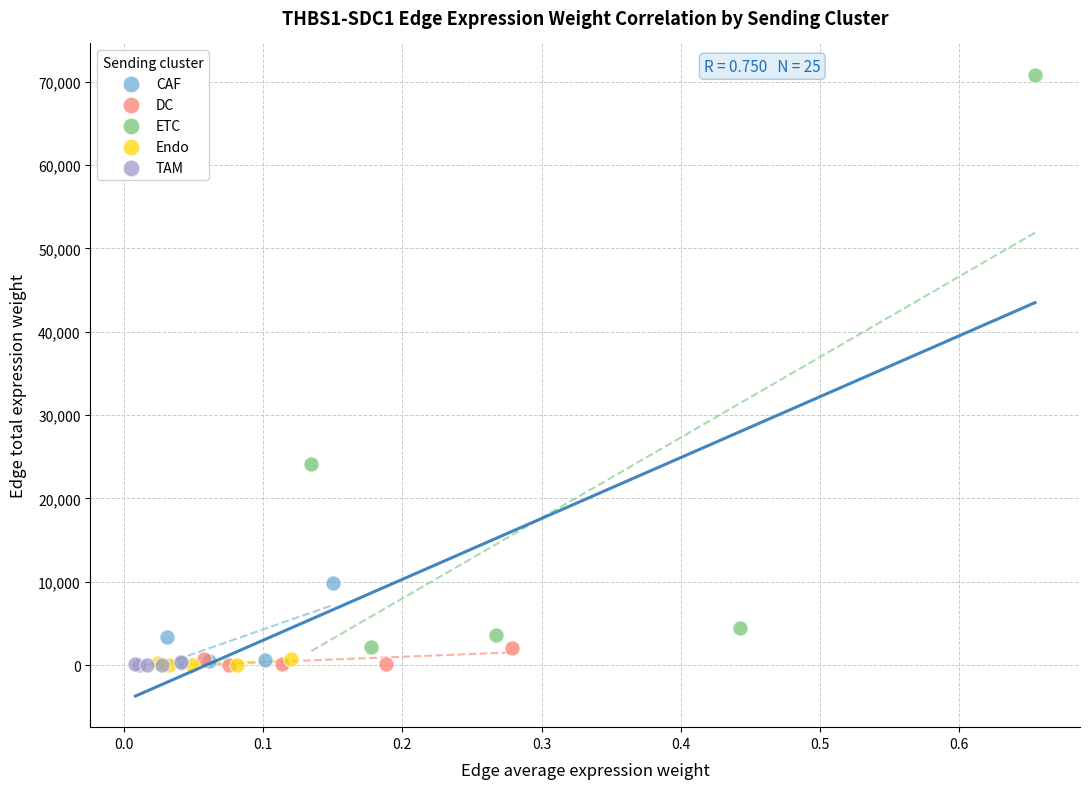

Which series has the largest Y range (max minus min)?

ETC